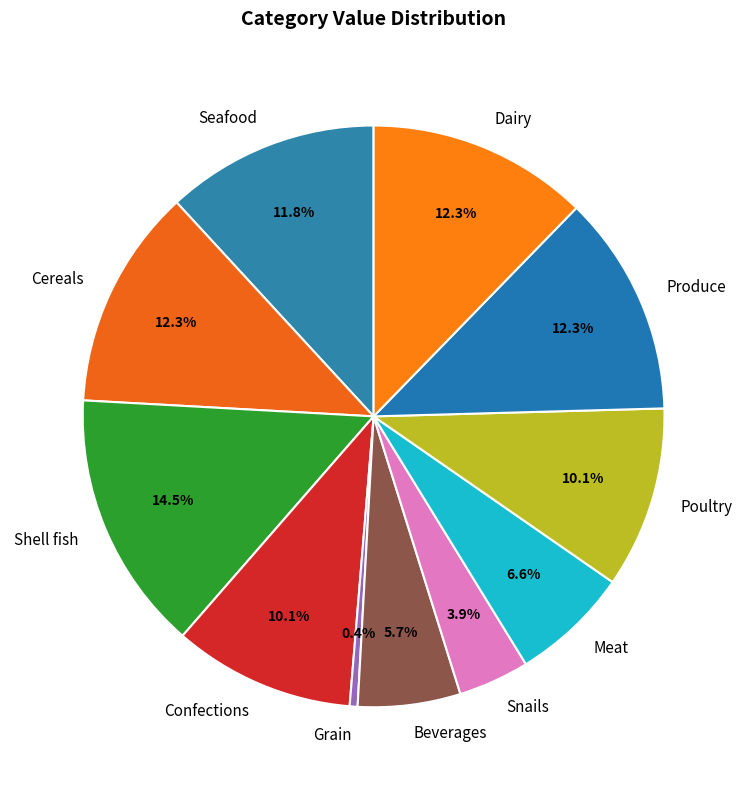

Approximately how many times larger is the value at Beverages compared to Shell fish?

0.4